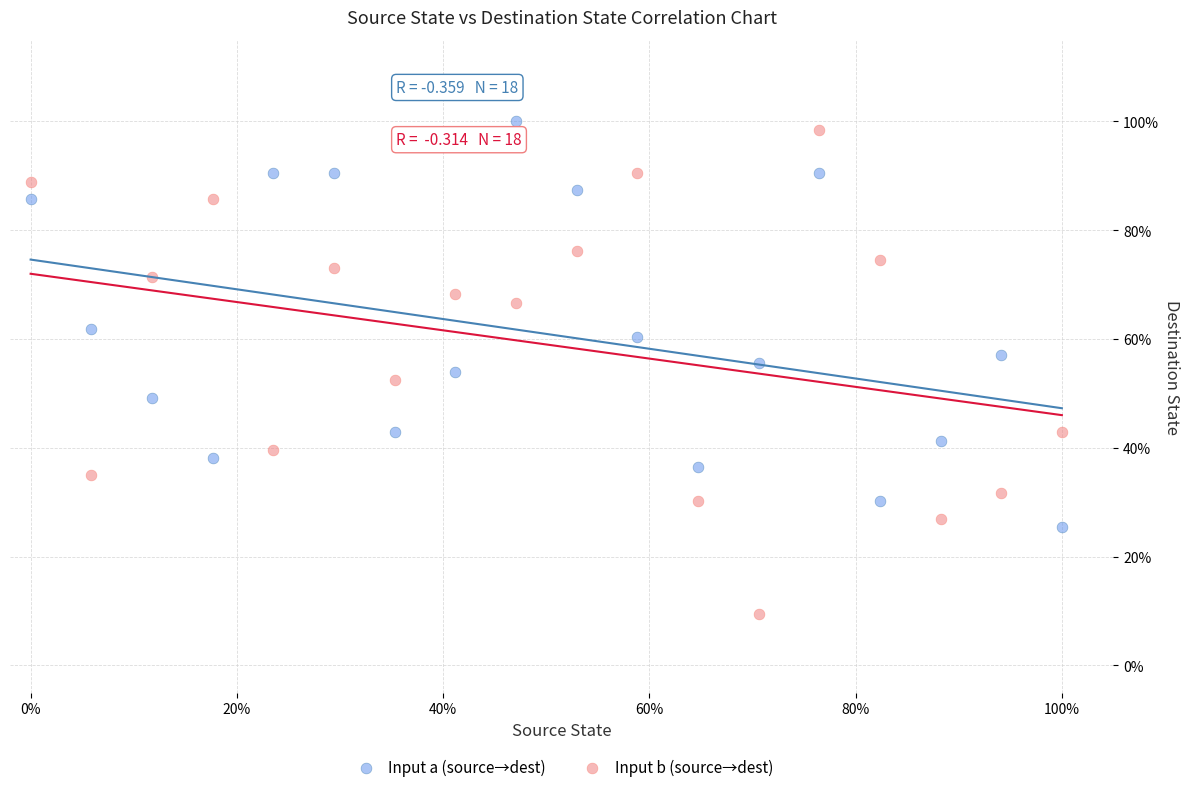

What are all the series names shown in the legend?

Input a (source→dest), Input b (source→dest)